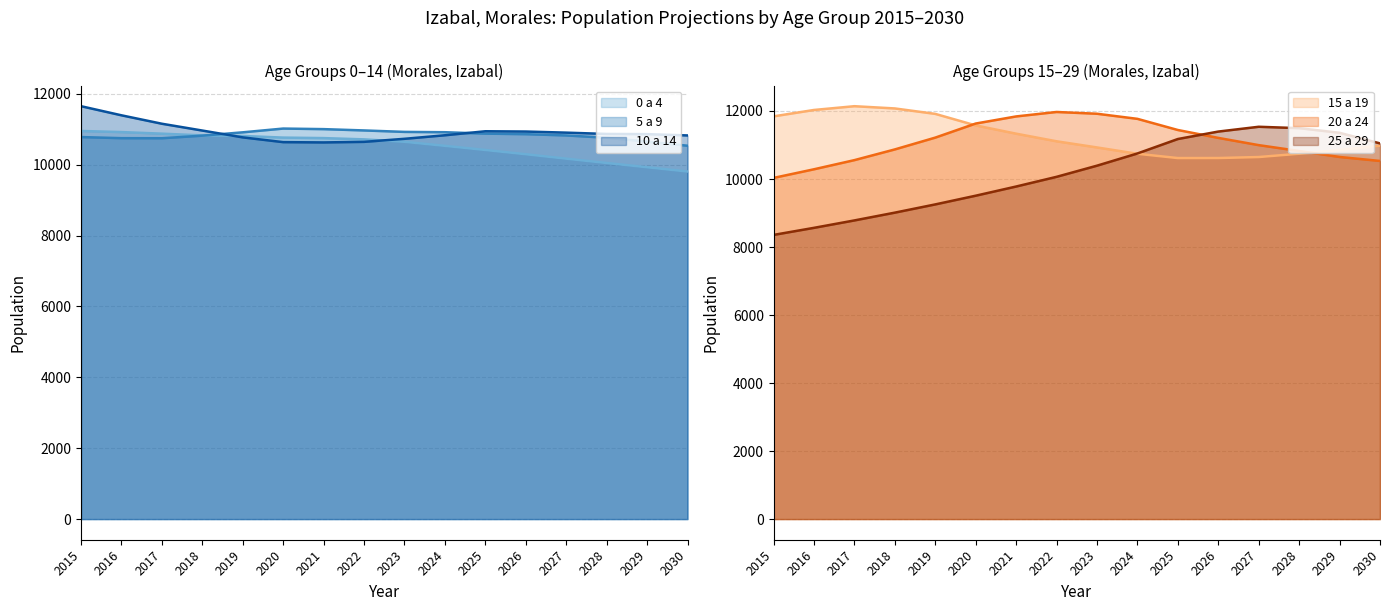

Between 2016 and 2022, which is larger?

2016